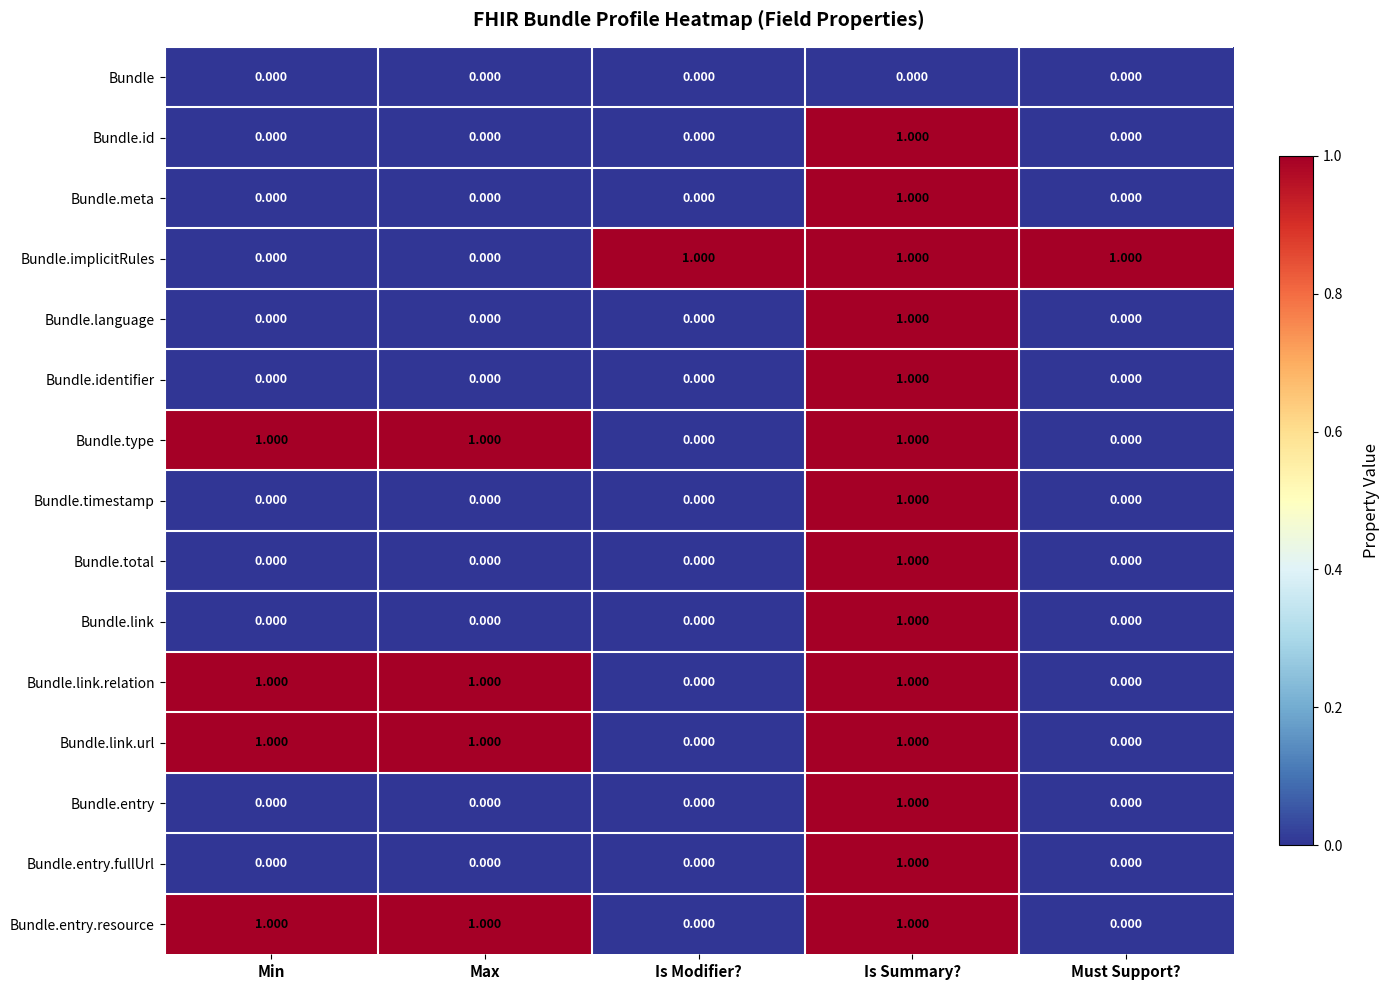

Is the value of Bundle.language at Is Summary? greater than the value of Bundle.timestamp at Must Support??

Yes